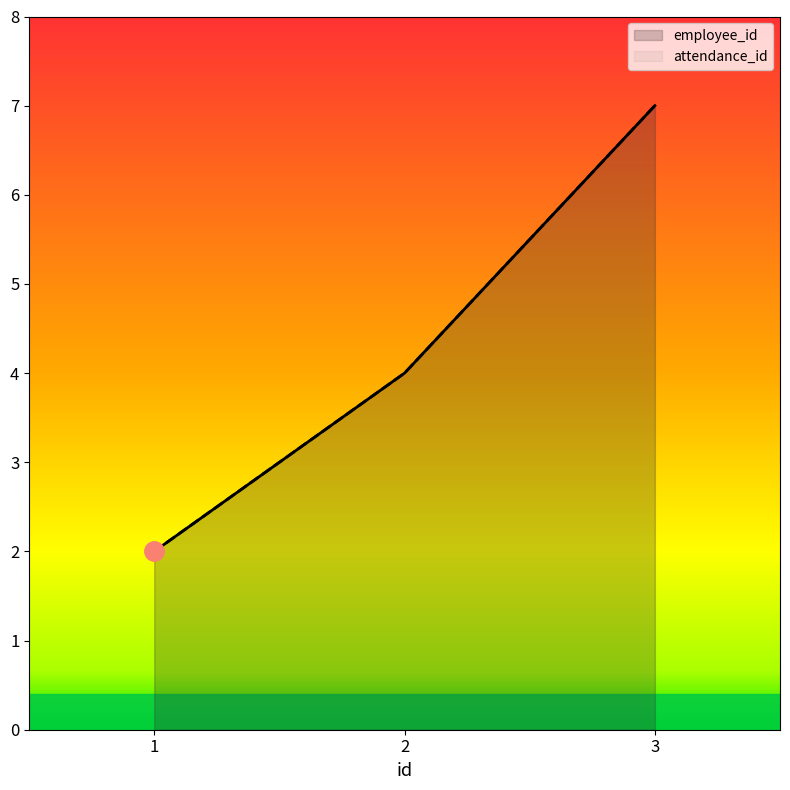

What is the average value of the employee_id series?

4